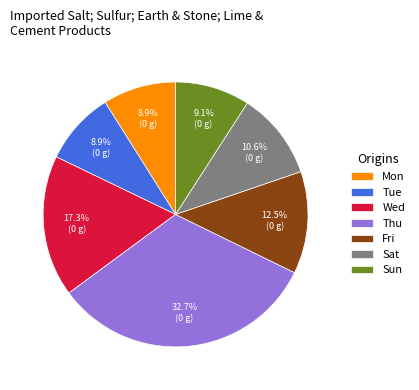

Count the number of slices in the pie.

7